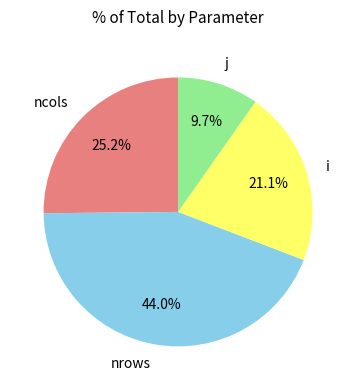

Is it true that nrows is 44% of the pie?

True